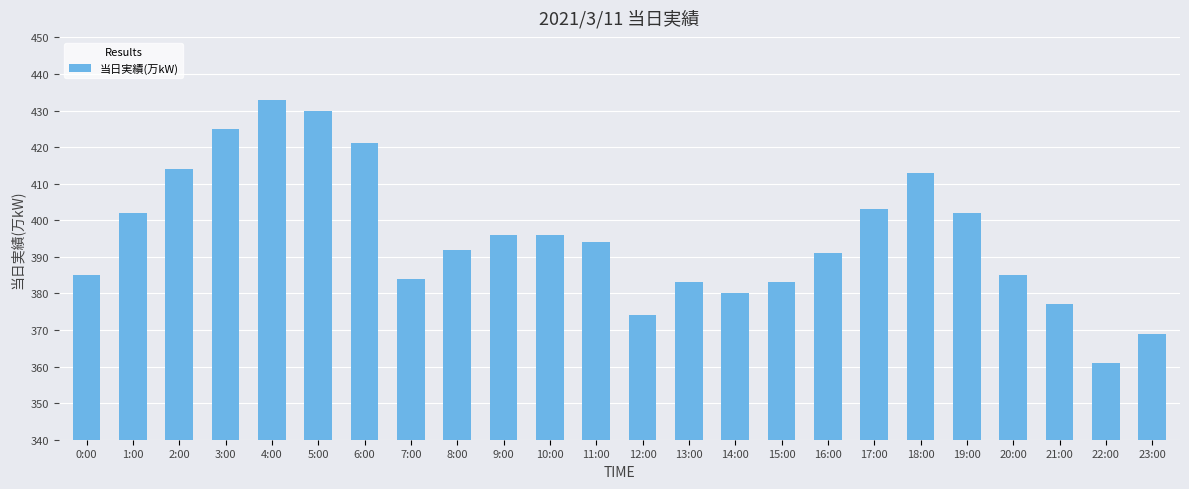

What is the approximate value at 19:00?

402